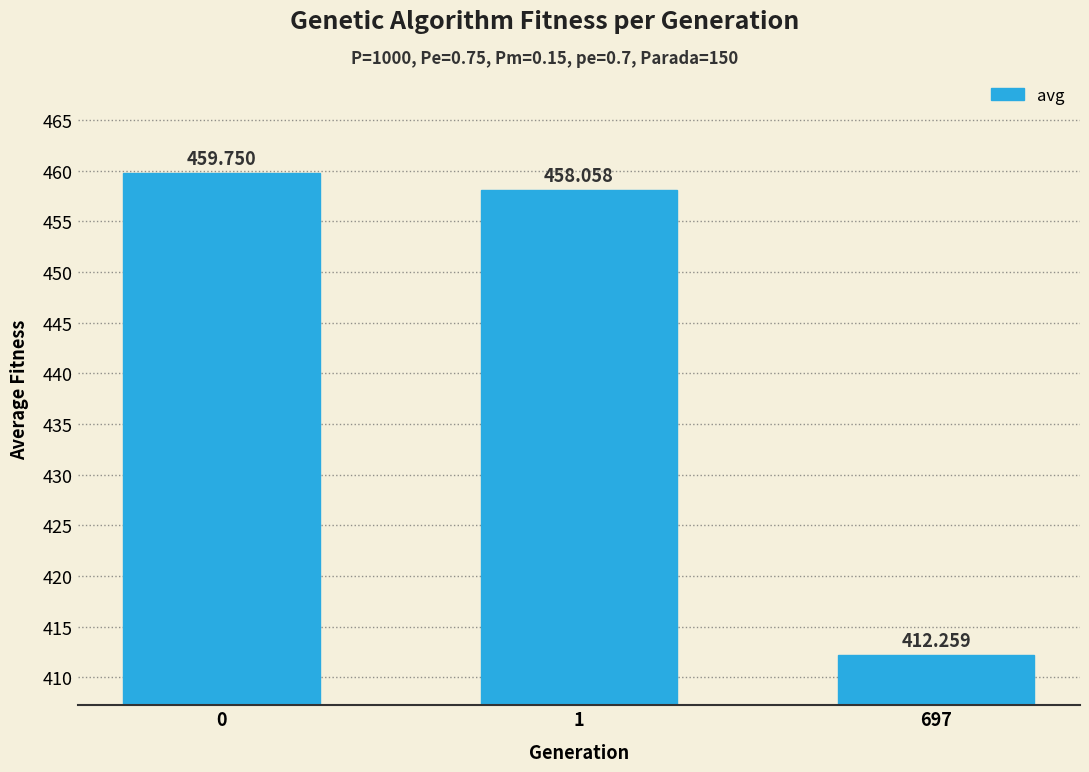

List the labels in order of value, largest first.

0, 1, 697